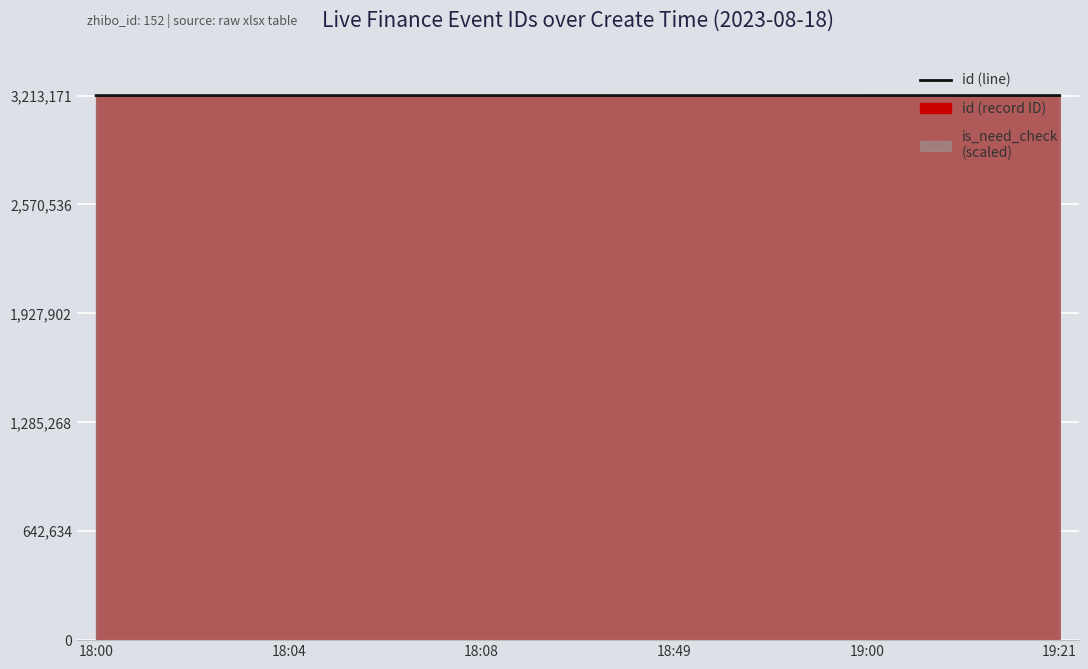

What is the sum of all values?

19278733